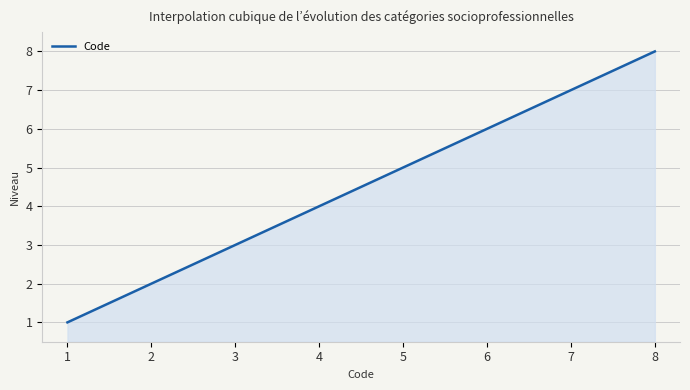

What is the greatest value displayed?

8.0